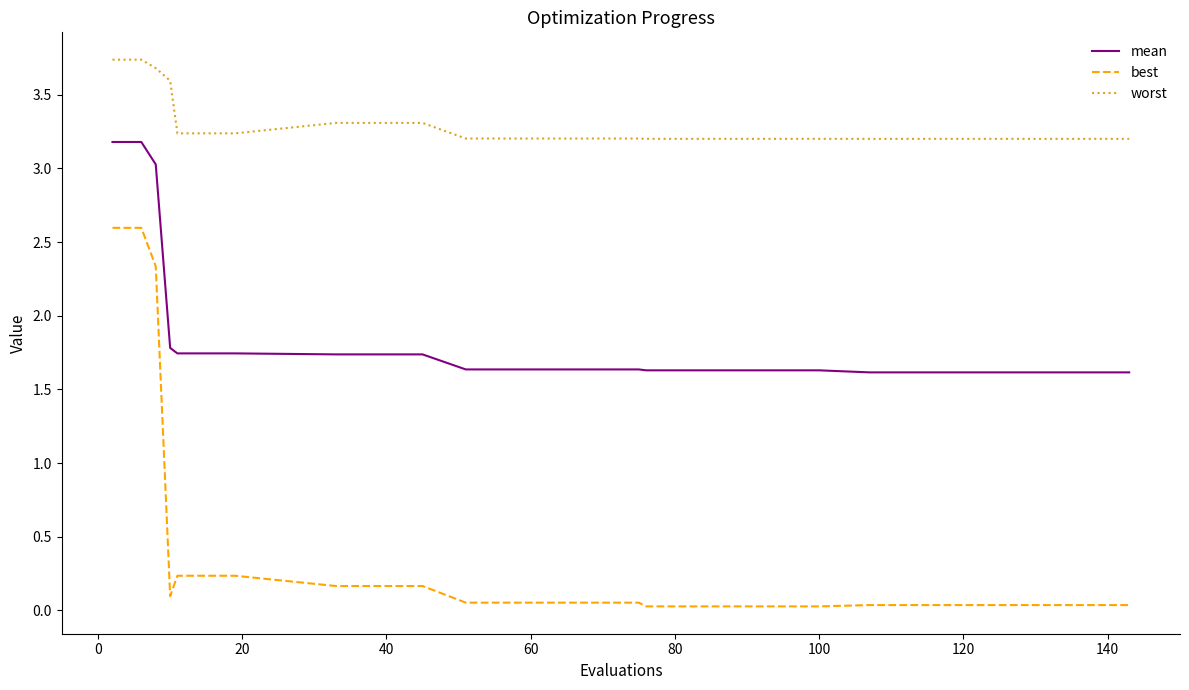

True or false: worst and mean intersect in this chart.

False